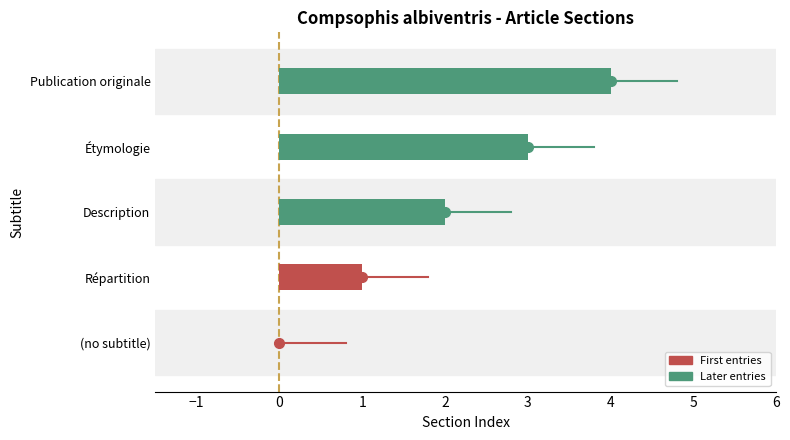

Are the bars horizontal?

Yes